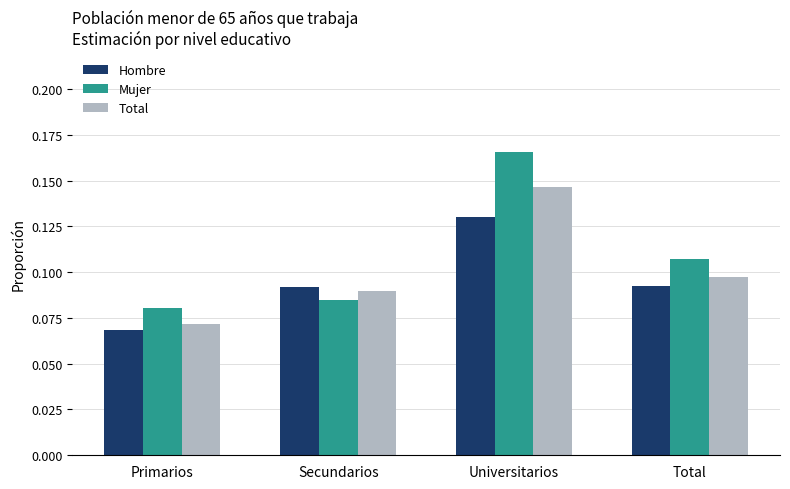

What is the sum of all Mujer values?

0.4